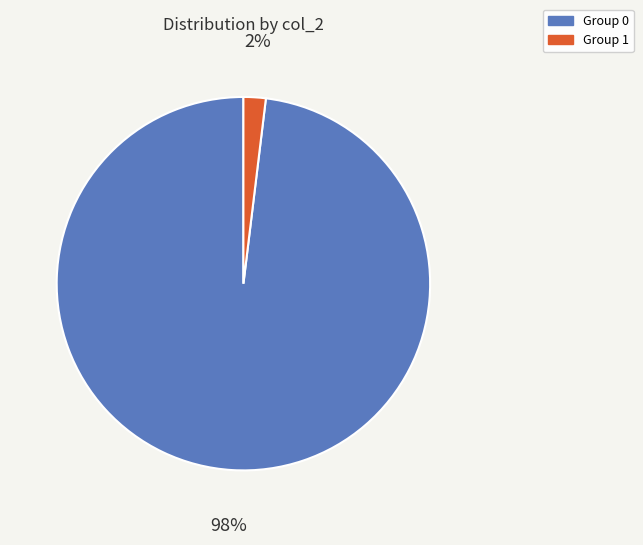

To the nearest percent, what is the difference between the largest and smallest slice percentages?

96%